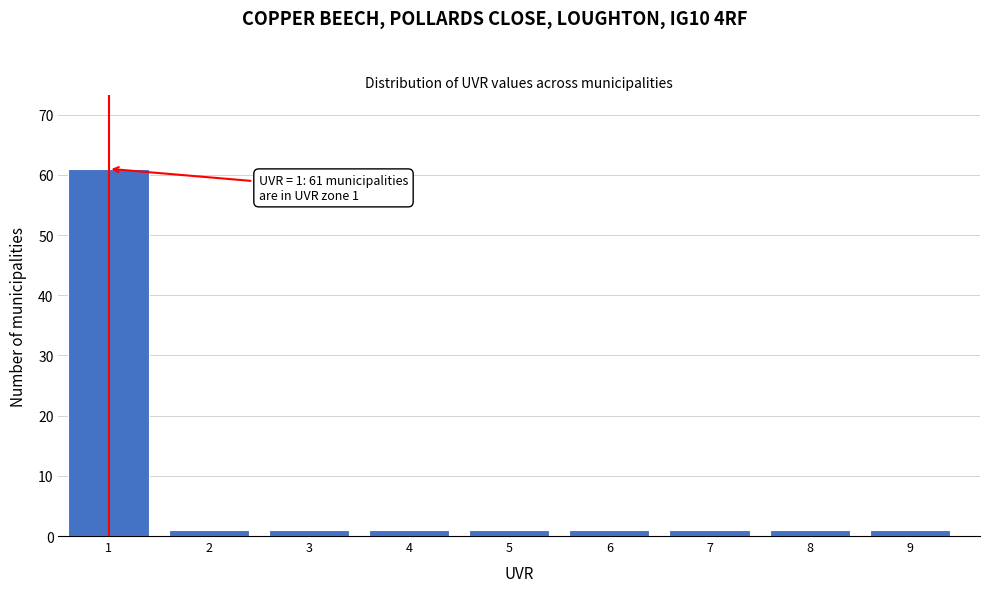

Reading left to right, what are all the values shown in this chart?

61	1	1	1	1	1	1	1	1